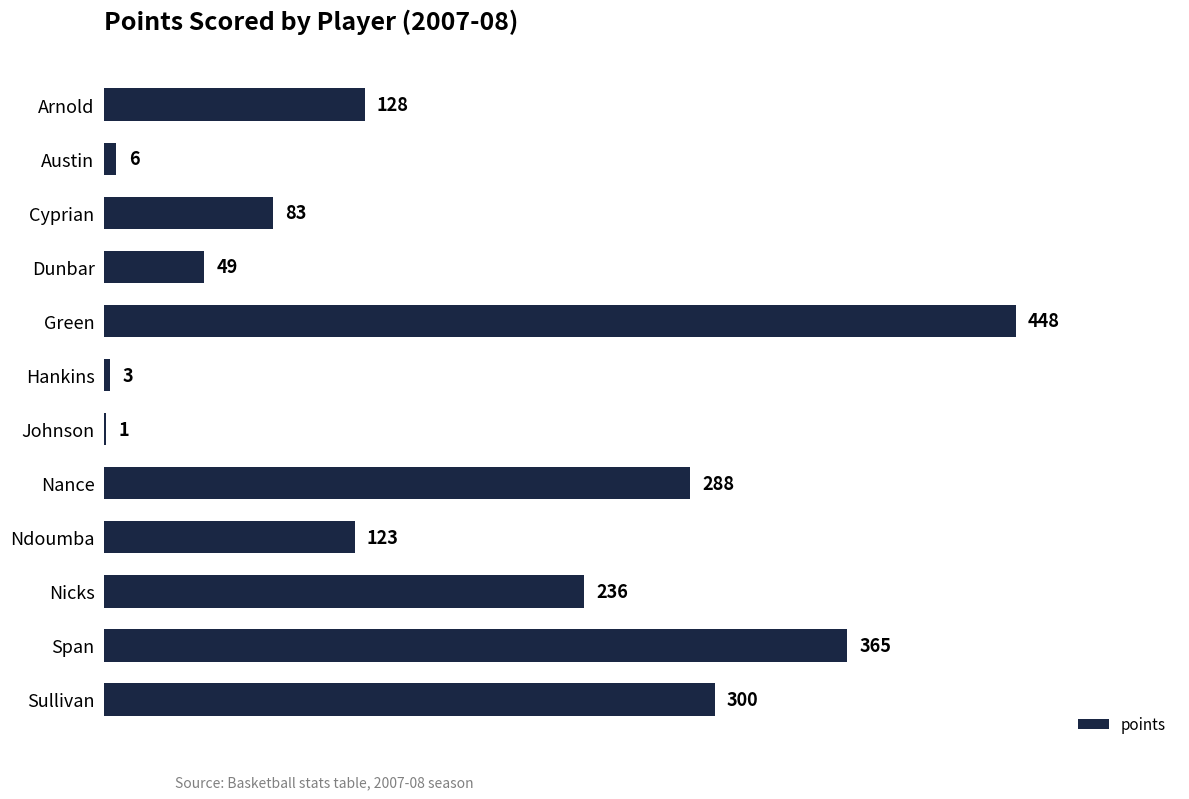

What is the average value?

169